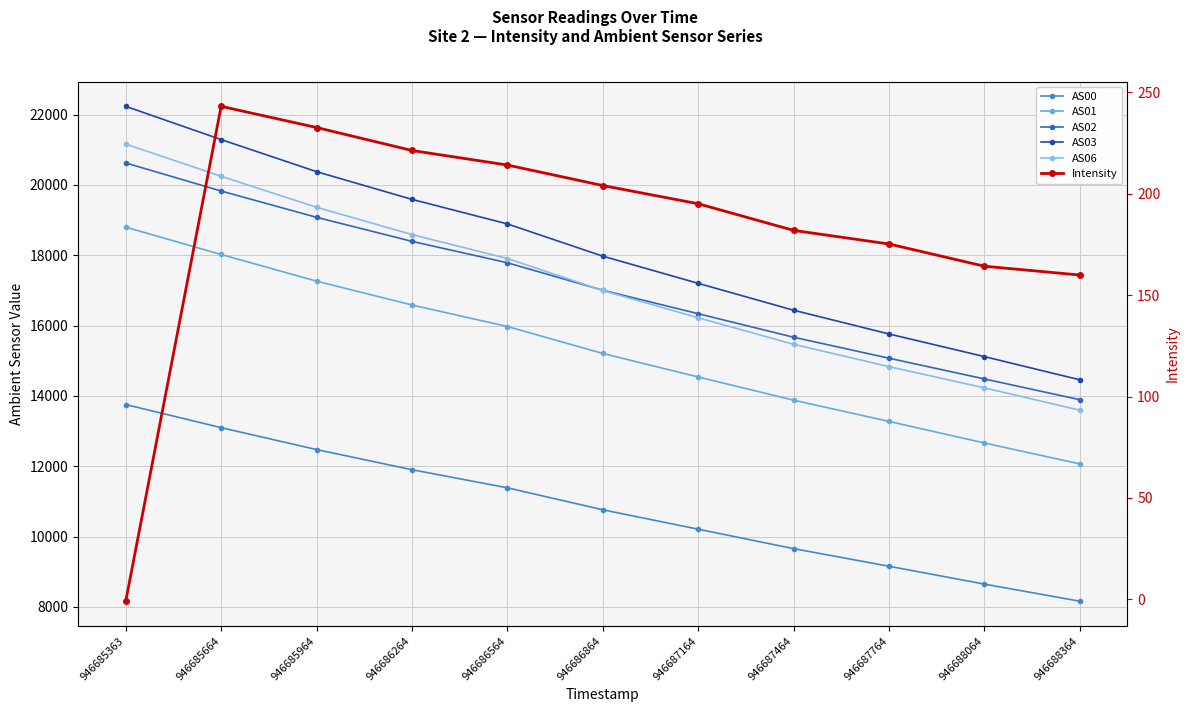

Read the AS01 value at 946685363.

18801.0